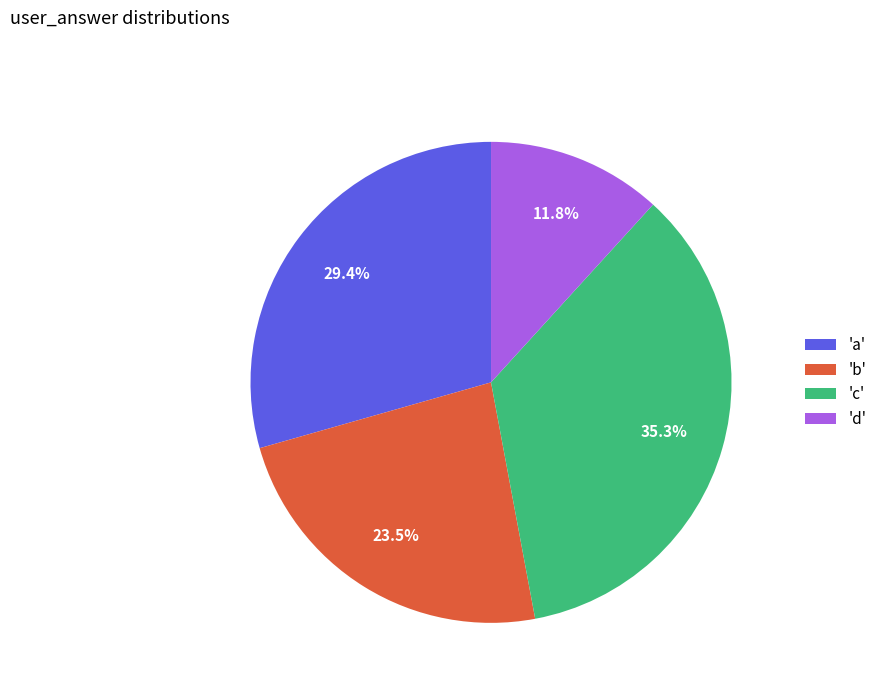

Which category has the smallest portion of the pie?

'd'